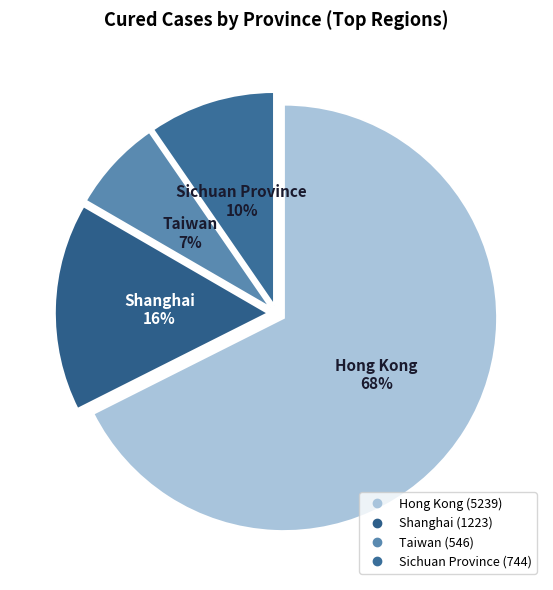

What percentage is the Sichuan Province slice, to the nearest percent?

10%